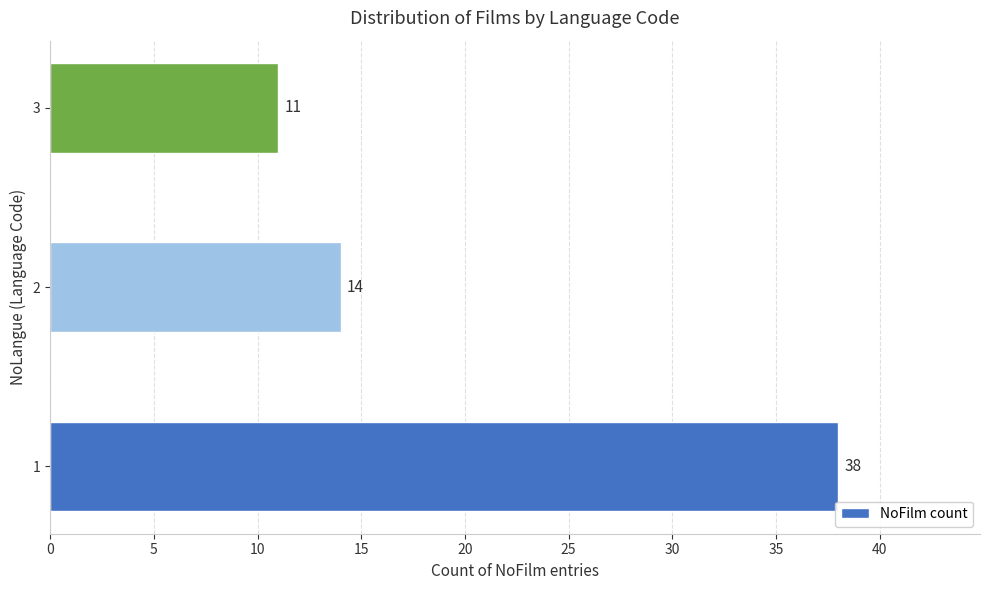

Reading bottom to top, transcribe all the data shown in this chart.

38	14	11